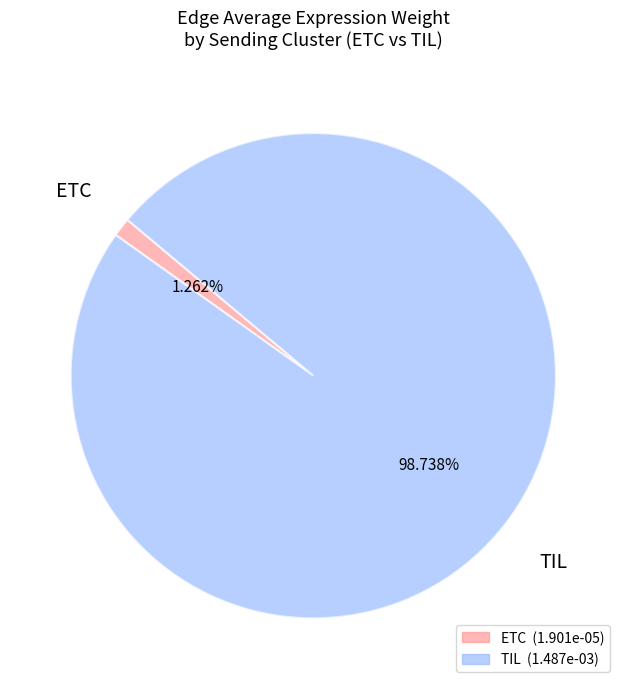

Is there any slice that represents more than half of the pie?

Yes